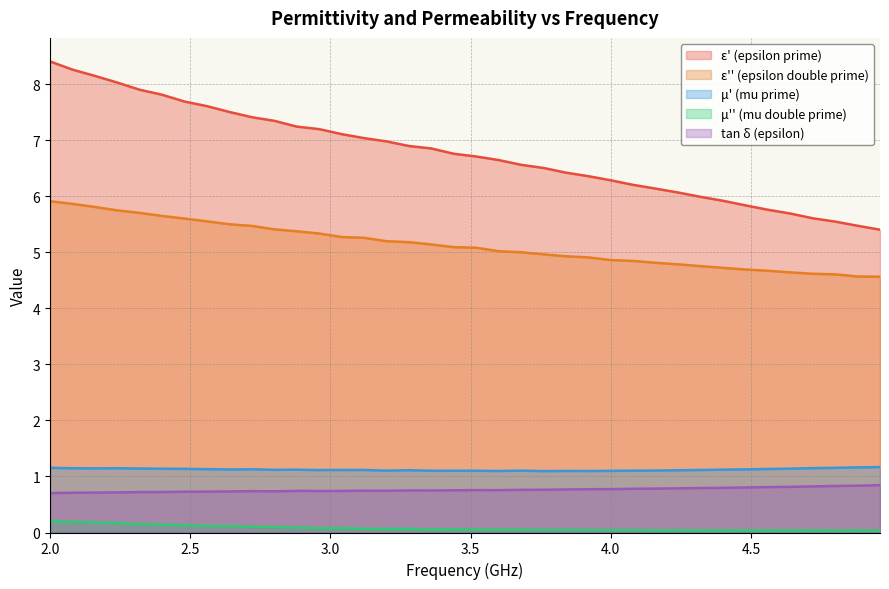

Which series has the largest range (max minus min)?

ε' (epsilon prime)